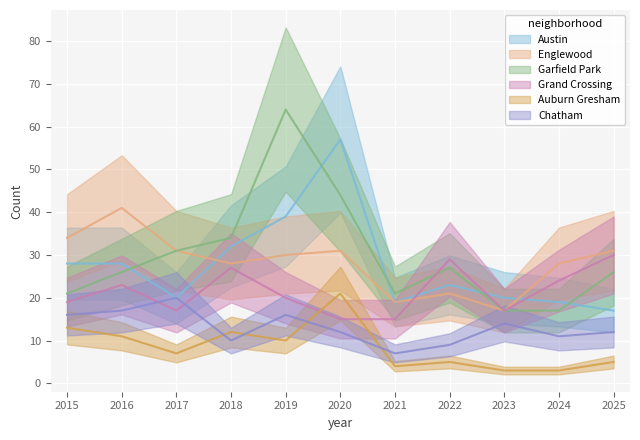

What is the approximate value of Austin at 2017, to the nearest 10?

20